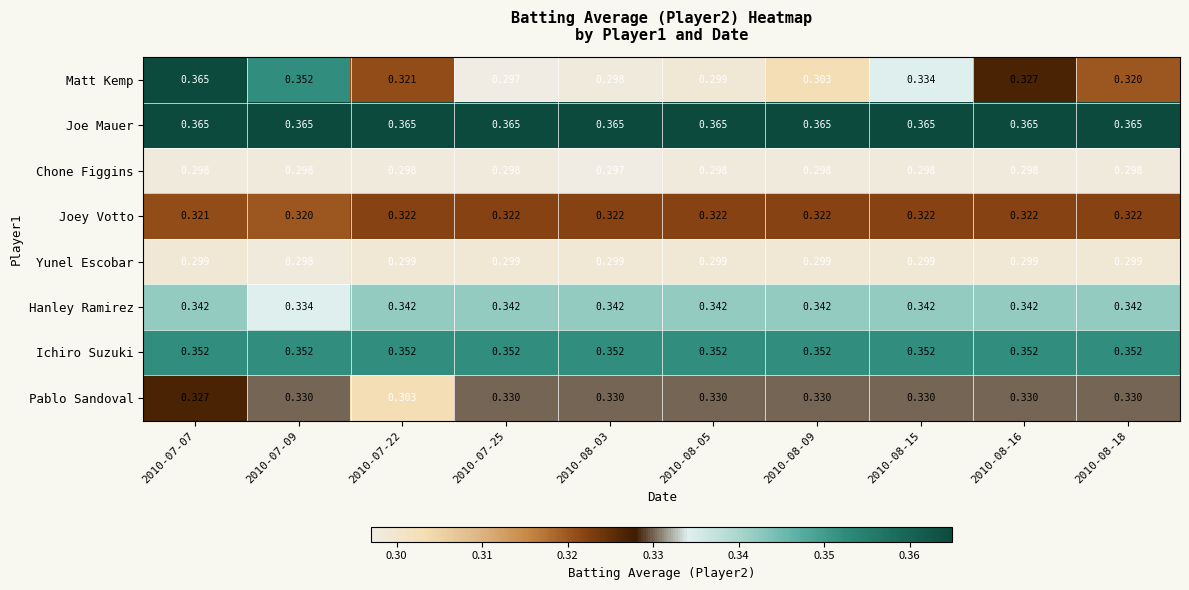

Which series has the largest range (max minus min)?

Matt Kemp